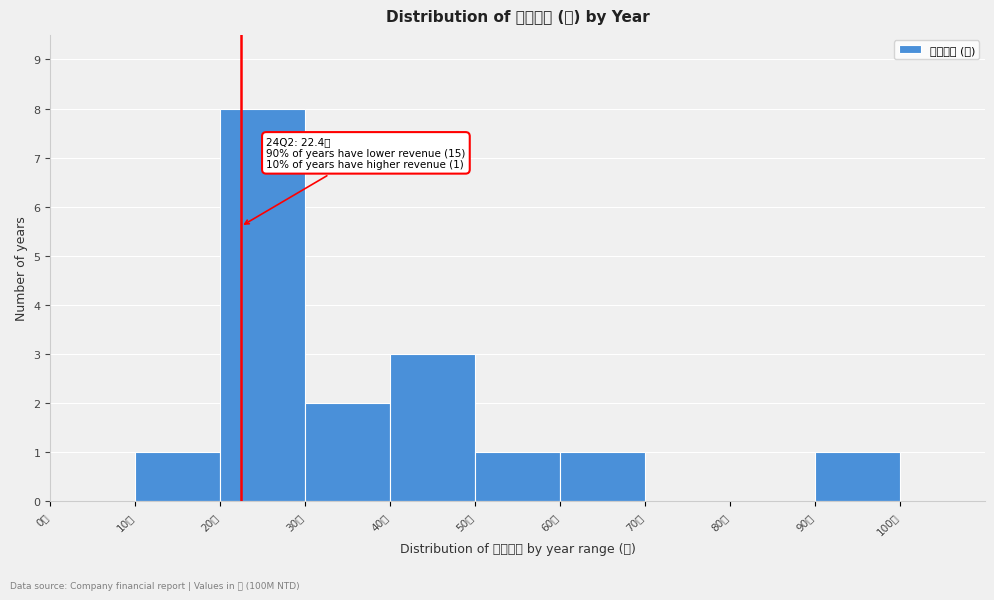

Which range on the x-axis has the tallest bar?

20 to 30